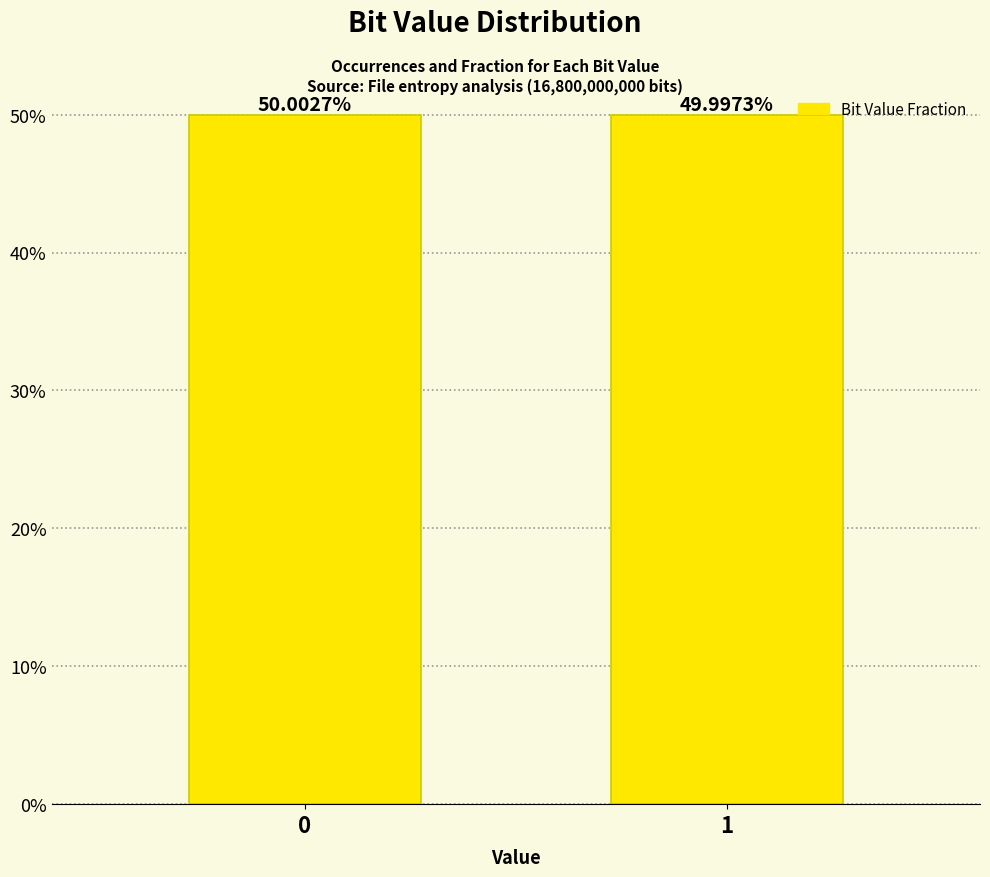

What is the value of the 2nd bar from the left?

0.5